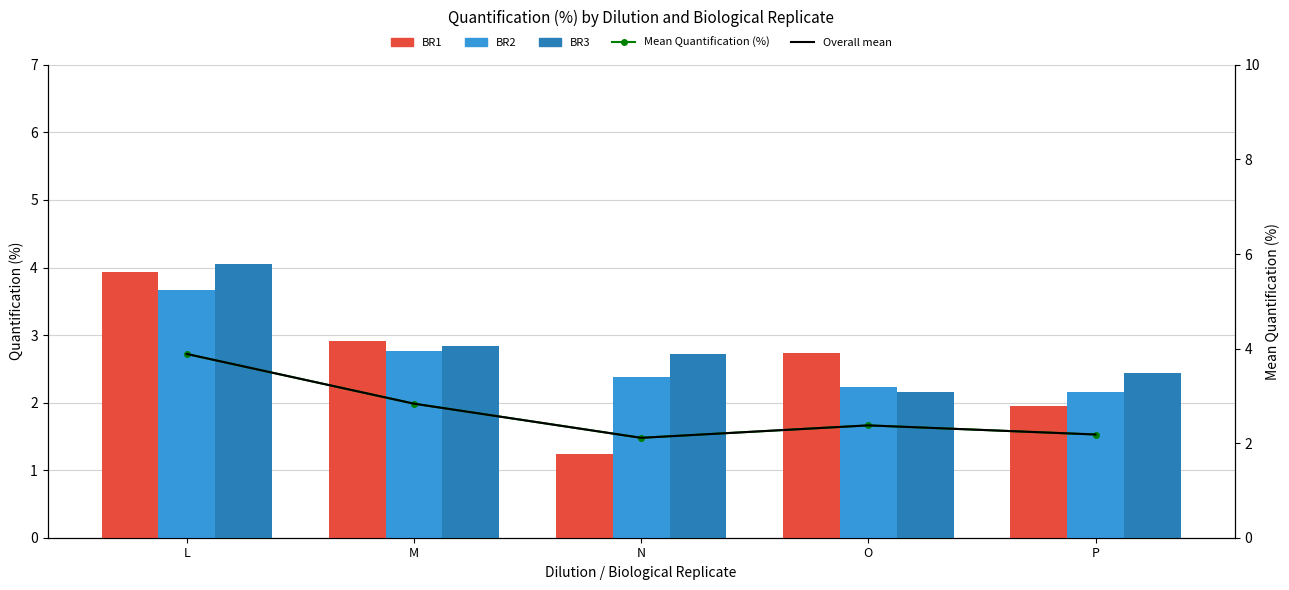

What is the difference between the maximum and second lowest values in the Mean Quantification (%) series?

1.7